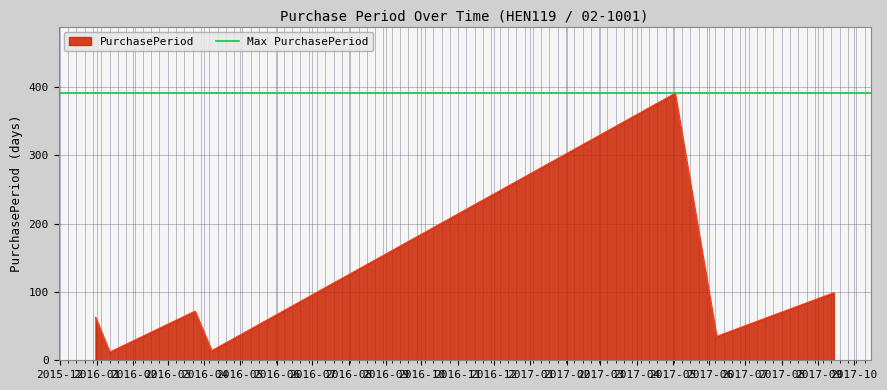

Reading right to left, what are all the values shown in this chart?

99	35	391	14	72	12	63